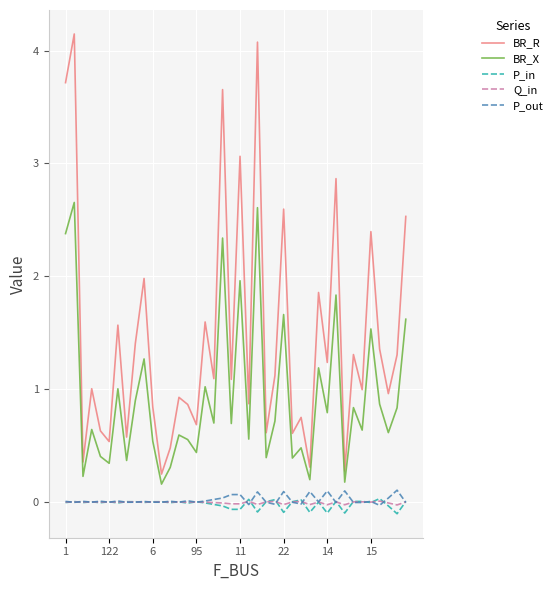

Which series has the largest total across all categories?

BR_R